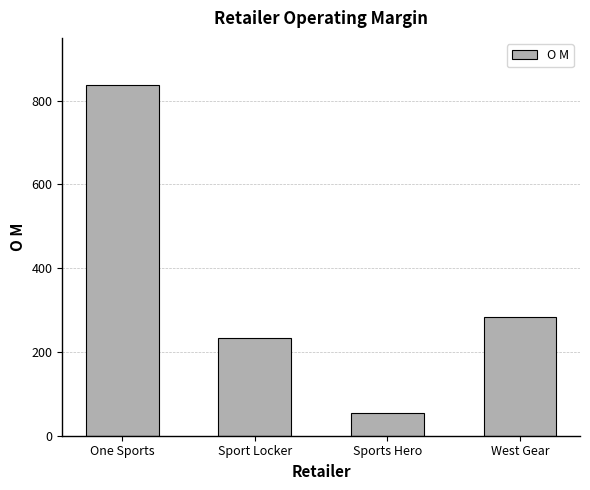

True or false: the data shows 1210.2 at One Sports.

False